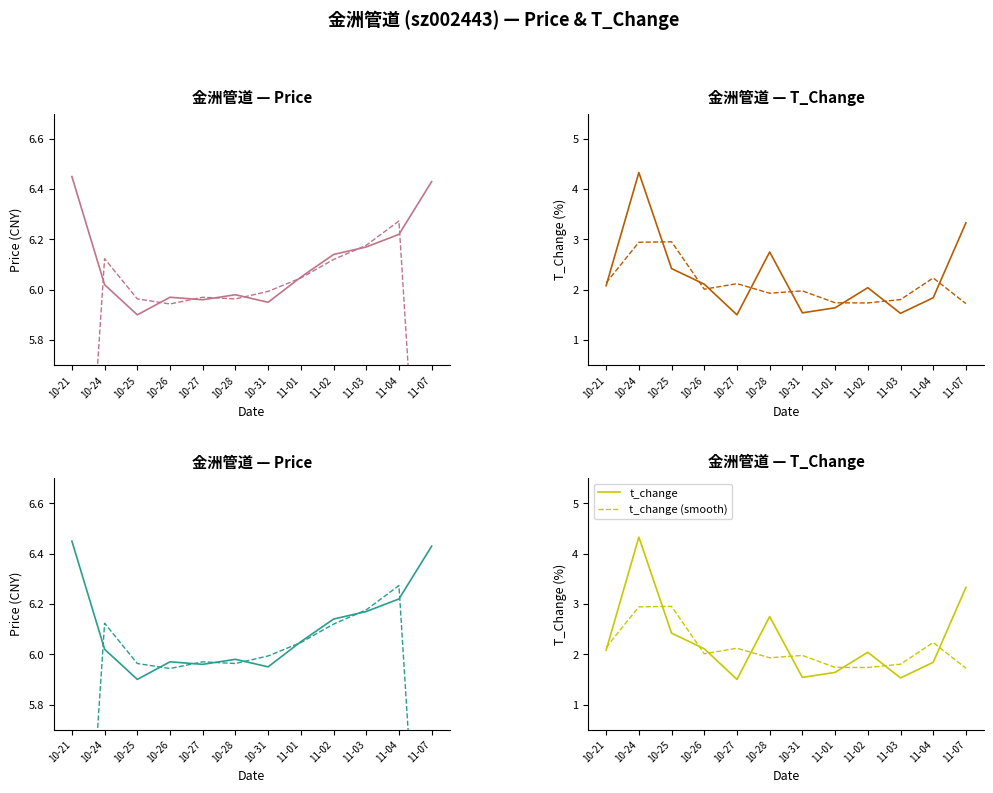

Reading left to right, list all the values displayed in this chart.

price: 6.5	6.0	5.9	6.0	6.0	6.0	6.0	6.0	6.1	6.2	6.2	6.4
price (smooth): 4.2	6.1	6.0	5.9	6.0	6.0	6.0	6.0	6.1	6.2	6.3	4.2
t_change: 2.1	4.3	2.4	2.1	1.5	2.8	1.5	1.6	2.0	1.5	1.8	3.3
t_change (smooth): 2.1	2.9	3.0	2.0	2.1	1.9	2.0	1.7	1.7	1.8	2.2	1.7